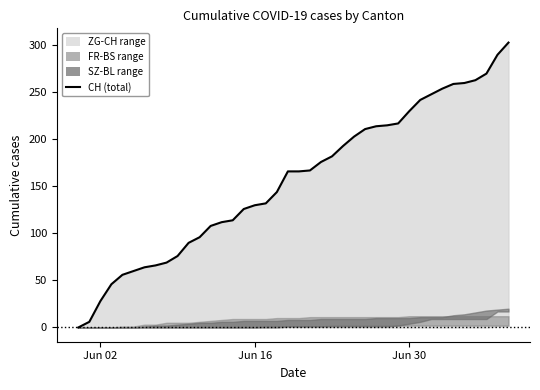

How many lines are shown in the chart?

1